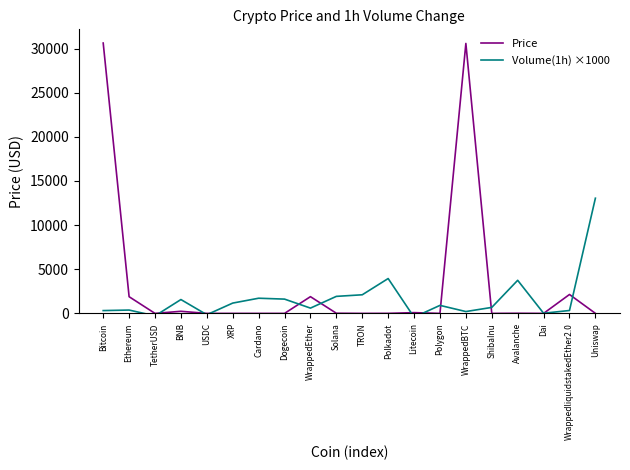

How many lines are shown in the chart?

2